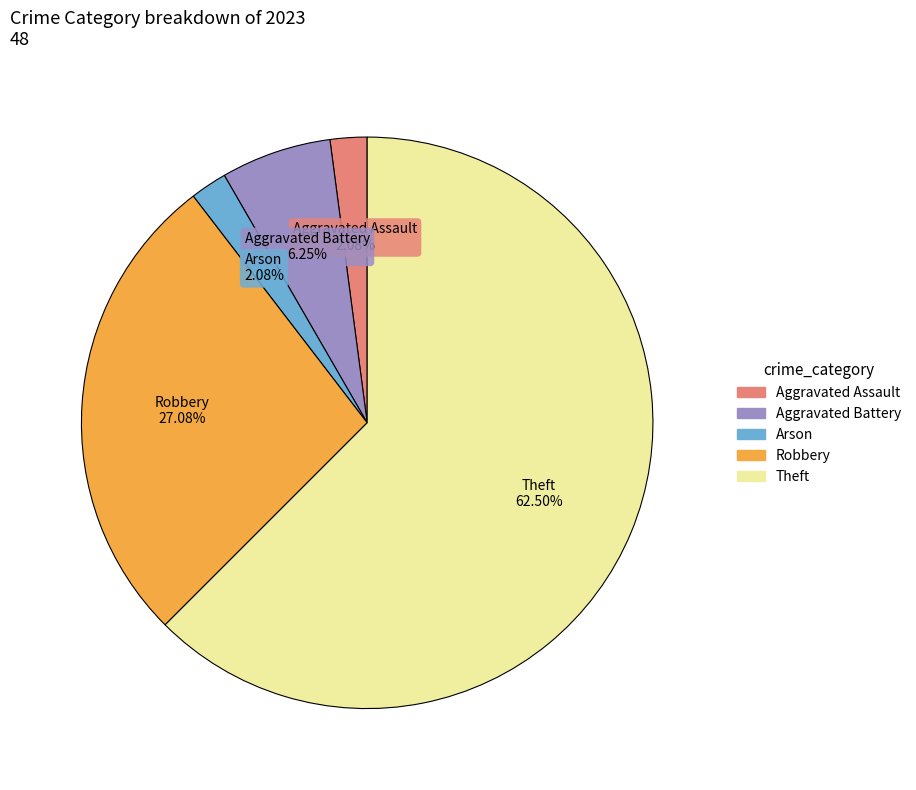

Does any single category account for the majority?

Yes